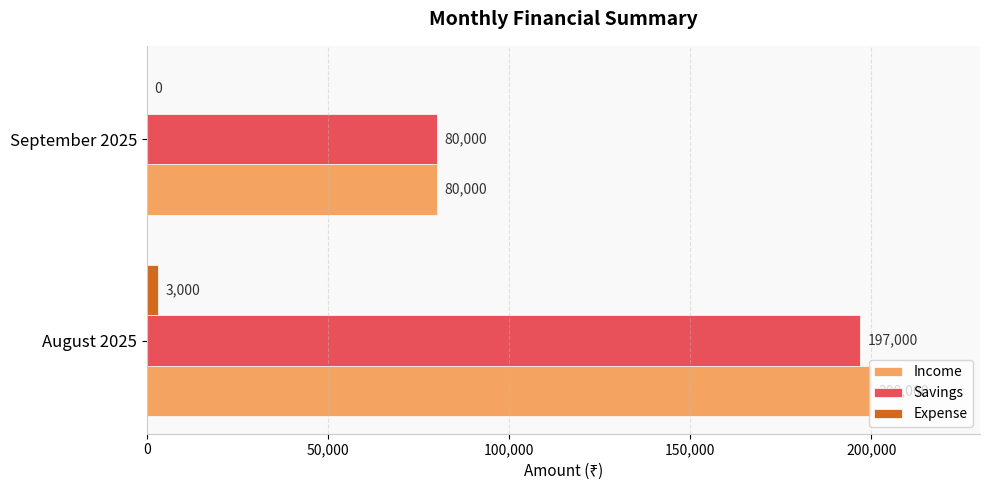

What is the greatest value displayed?

200000